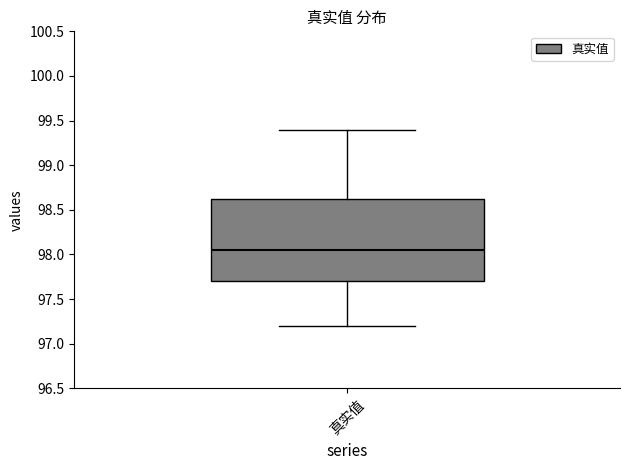

Read this box plot against the y-axis: the position of the median line, the range covered by the box, and the ends of both whiskers. The values are not printed on the chart, so give them approximately, as read against the axis.

median 98.05, box 97.70 to 98.65, whiskers 97.20 to 99.40